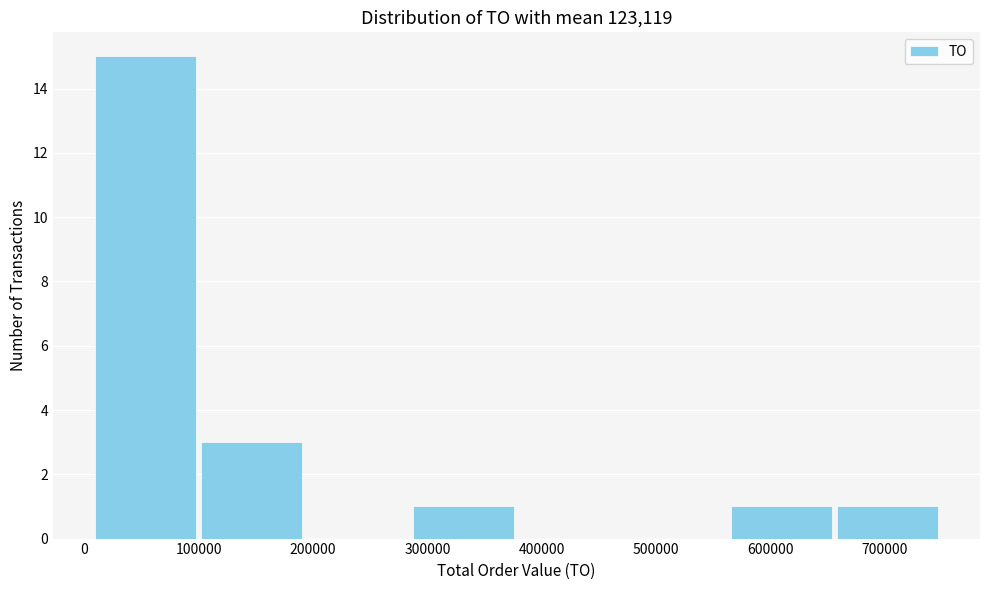

Reading left to right, list every bar in this chart as the range it spans on the x-axis followed by its height. Neither the bar edges nor the heights are printed on the chart, so give them approximately, as read against the axes.

10000 to 100000: 15
100000 to 190000: 3
190000 to 290000: 0
290000 to 380000: 1
380000 to 470000: 0
470000 to 560000: 0
560000 to 660000: 1
660000 to 750000: 1